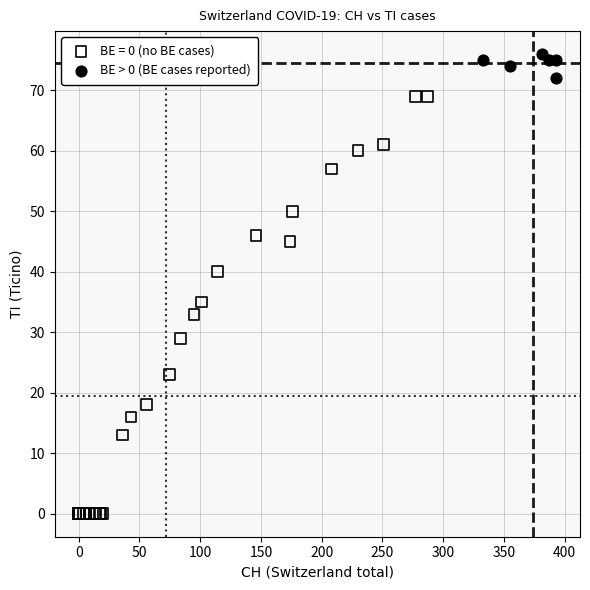

Which series reaches the maximum Y coordinate?

BE > 0 (BE cases reported)